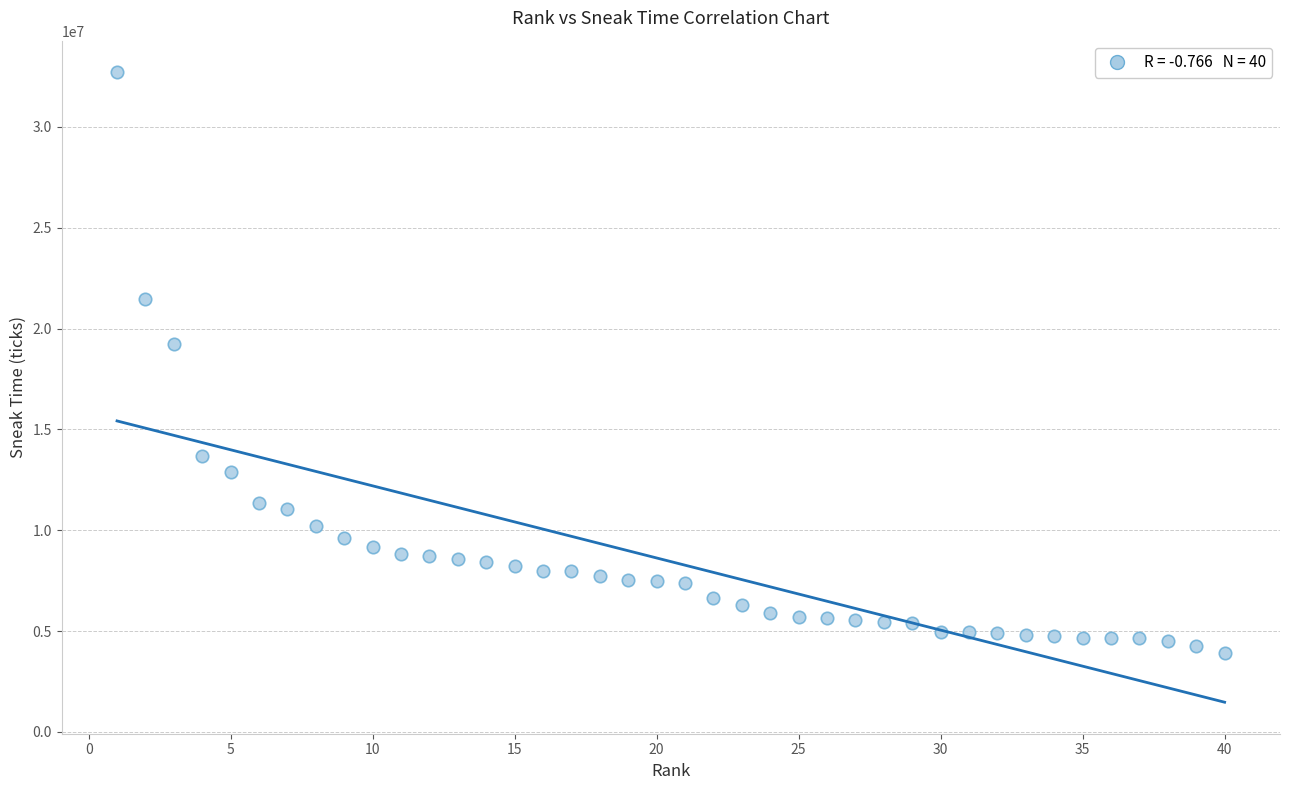

What is the range of X values (max minus min)?

39